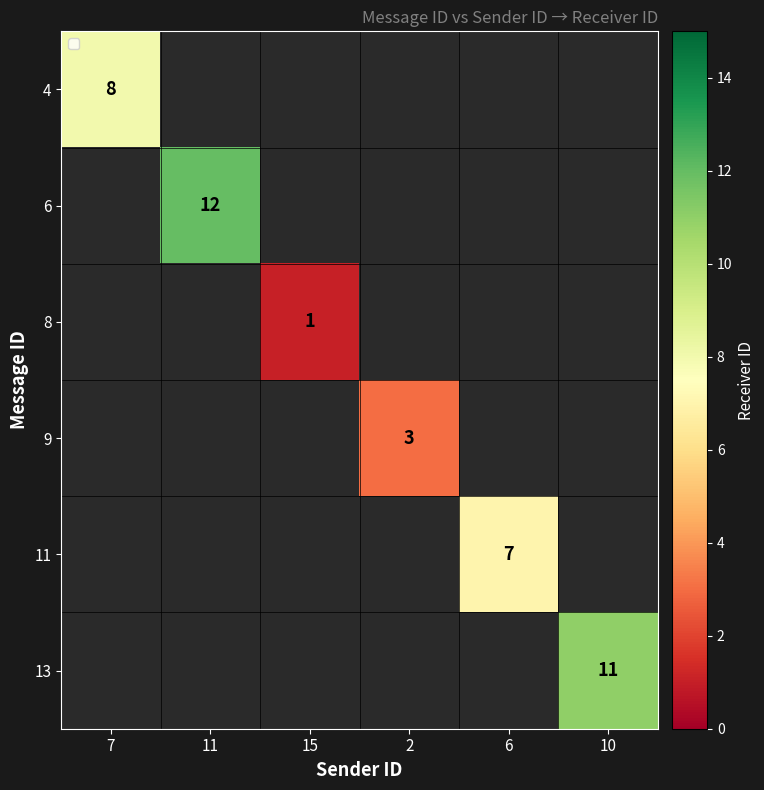

True or false: 8 has a value of 1 at 15.

True